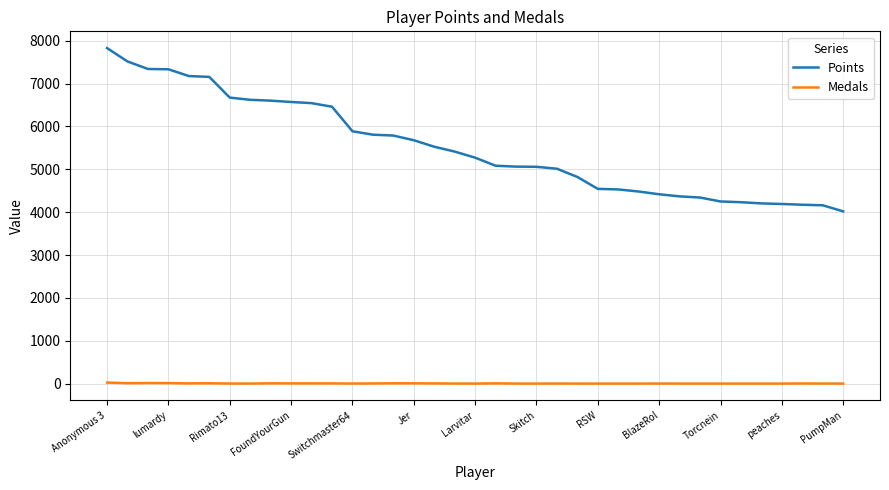

True or false: Points and Medals intersect in this chart.

False